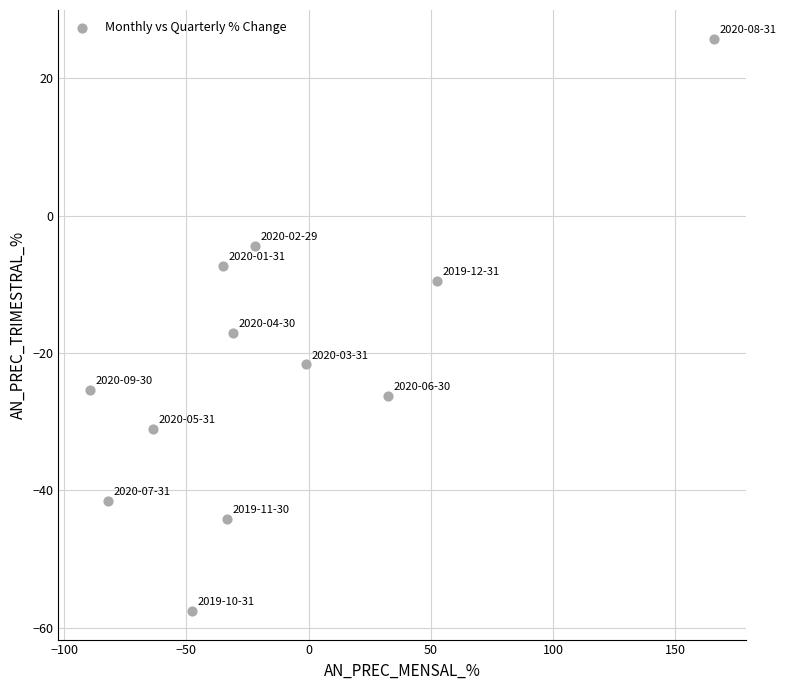

What is the range of X values (max minus min)?

255.5